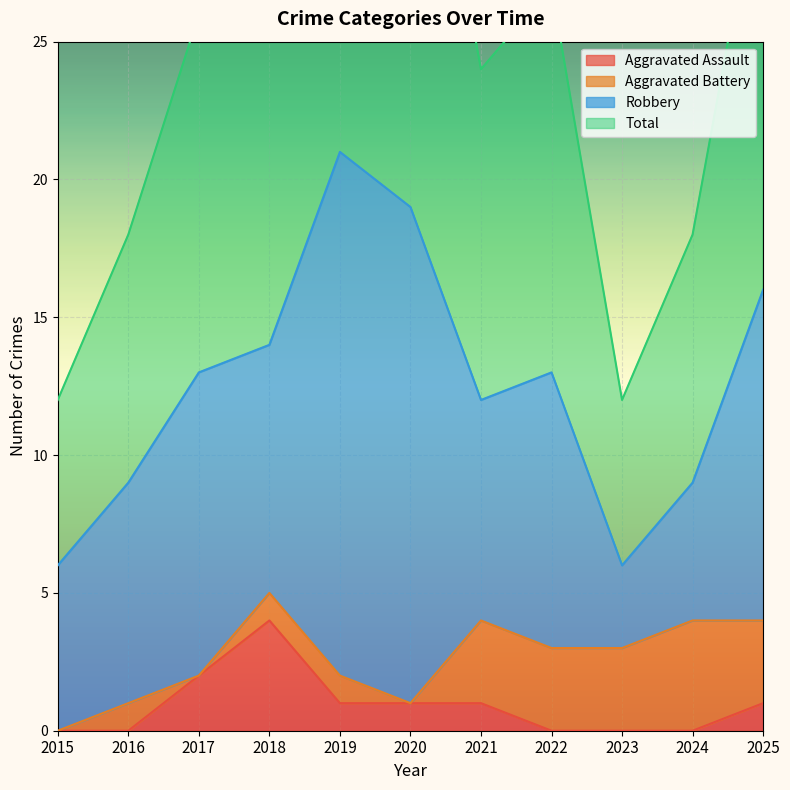

Where is Total nearest to the value 27?

2022